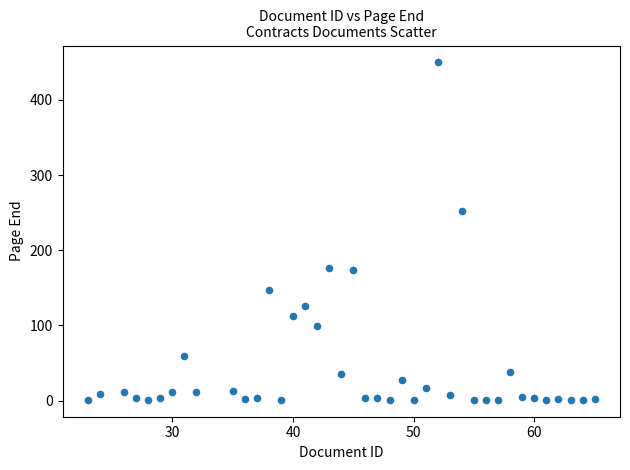

What is the range of X values (max minus min)?

42